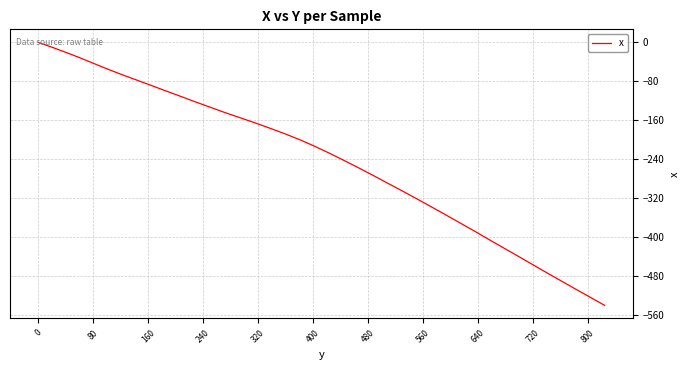

What is the difference between the maximum and minimum values?

540.4